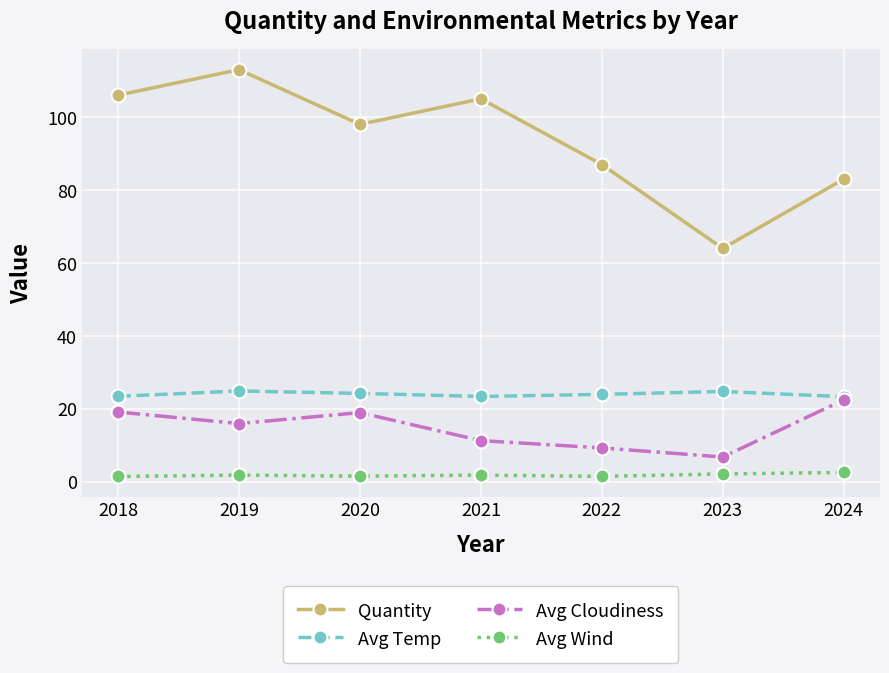

At which category does Avg Cloudiness reach its first local peak?

2020